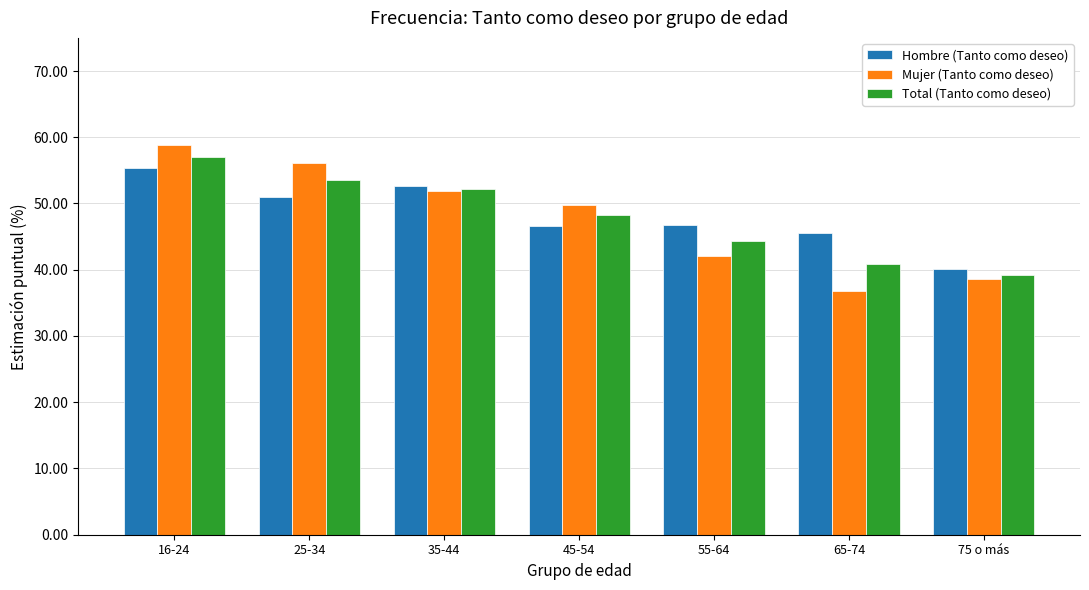

What is the difference between the maximum and minimum values in the Total (Tanto como deseo) series?

17.9